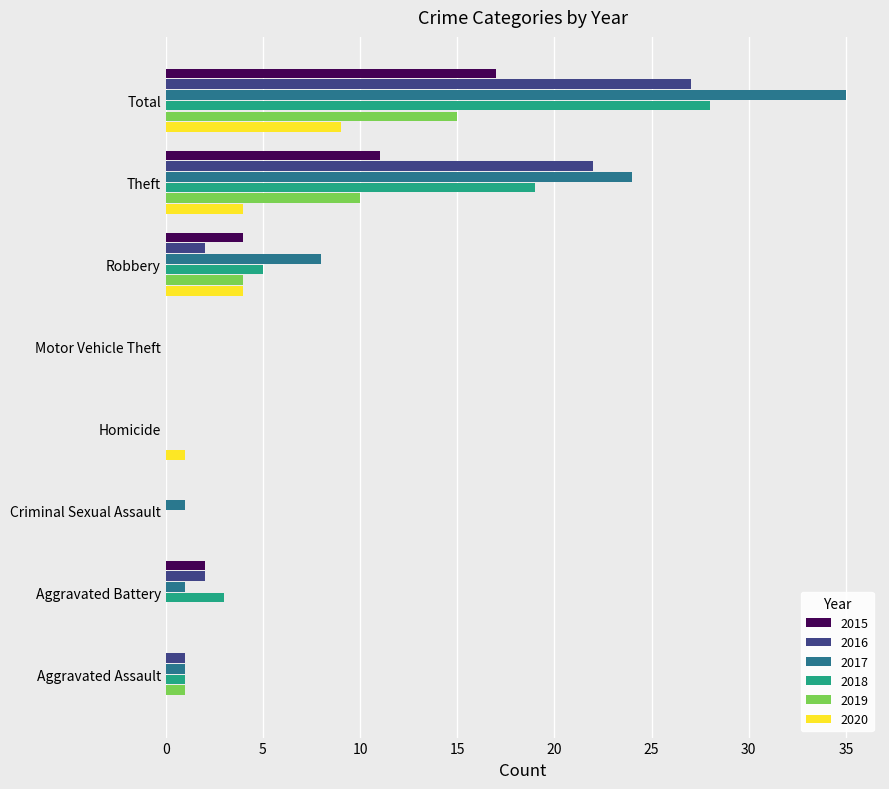

How many series are shown in this chart?

6